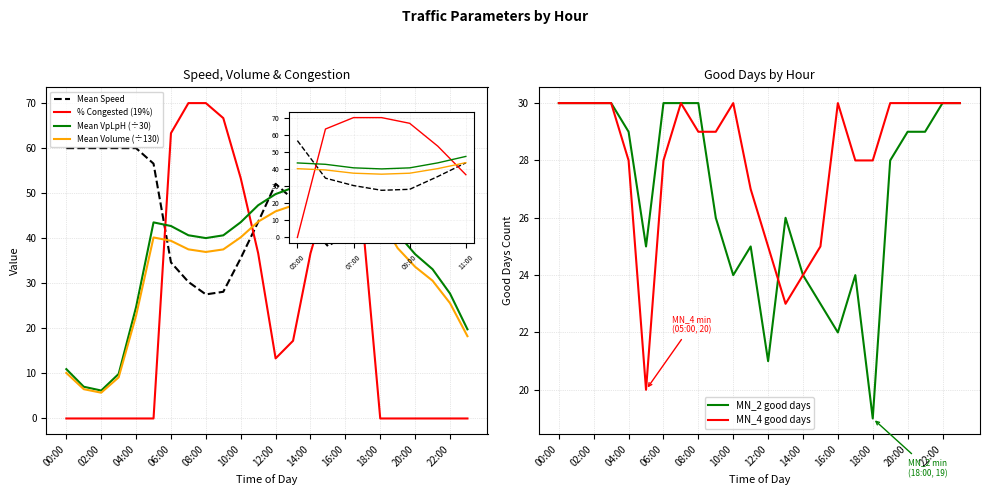

How many distinct data groups are displayed?

6